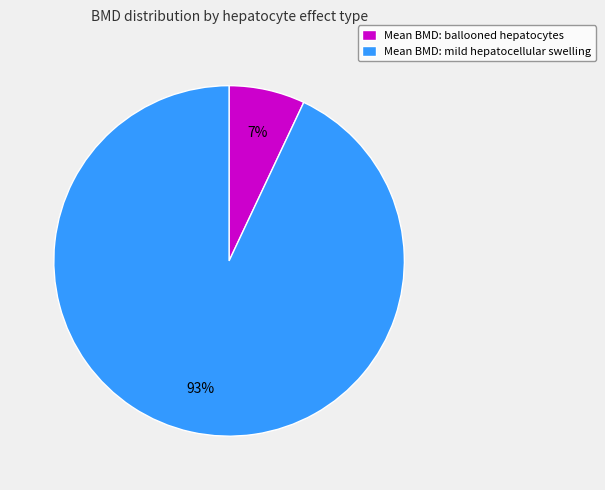

How many slices are in this pie chart?

2